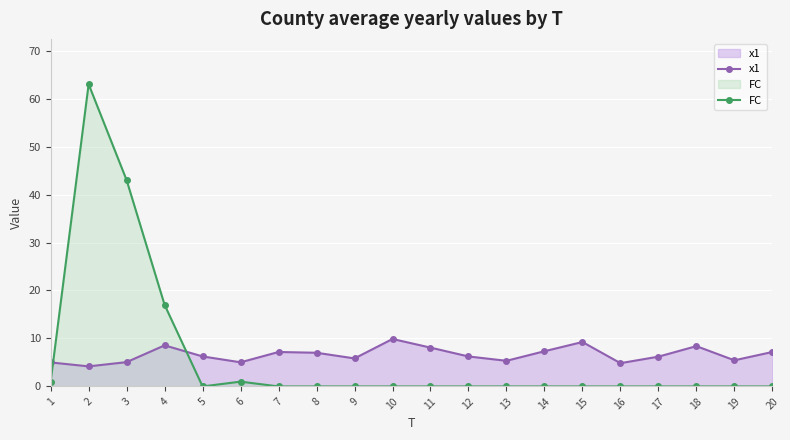

Reading left to right, list all the values displayed in this chart.

x1: 5.0	4.2	5.1	8.6	6.3	5.0	7.2	7.0	5.8	9.9	8.1	6.2	5.3	7.3	9.3	4.9	6.2	8.4	5.4	7.2
FC: 1.0	63.0	43.0	17.0	0.0	1.0	0.0	0.0	0.0	0.0	0.0	0.0	0.0	0.0	0.0	0.0	0.0	0.0	0.0	0.0